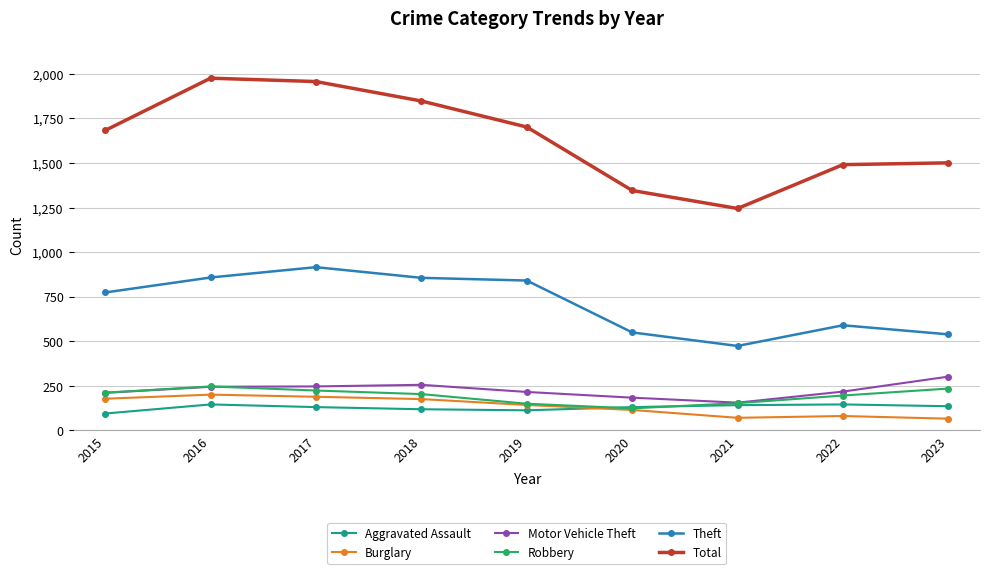

In Total, how many points are higher than both neighbors (excluding endpoints)?

1